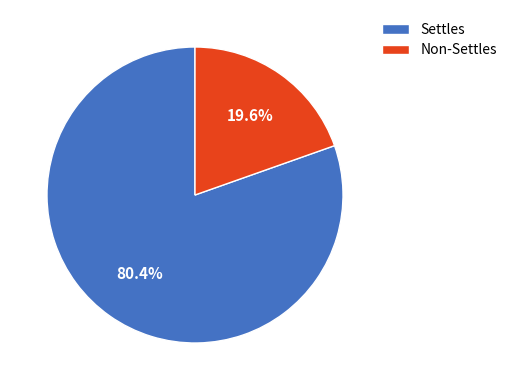

Count the number of slices in the pie.

2